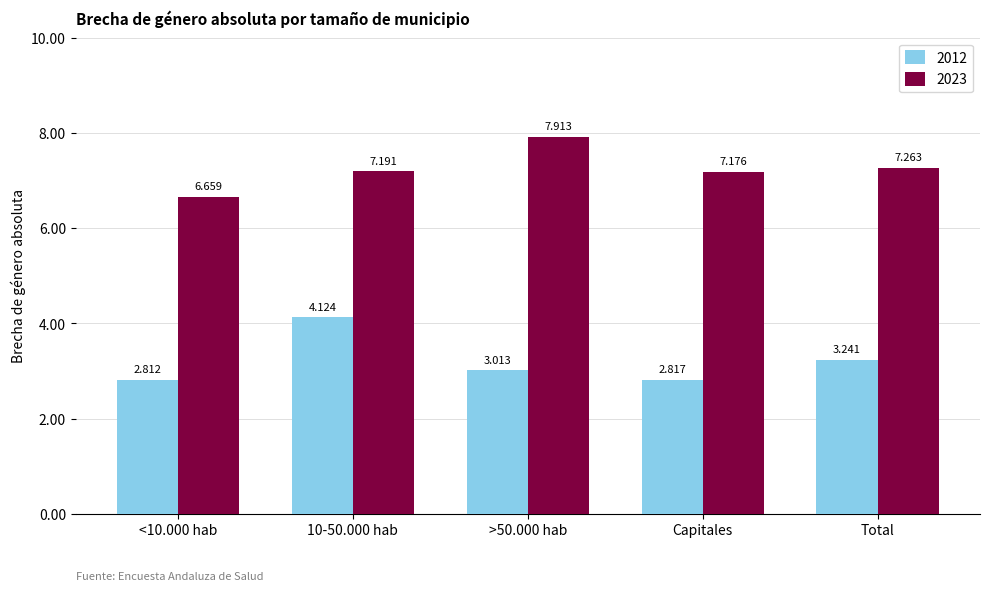

At which label is 2023 closest to 7?

Capitales